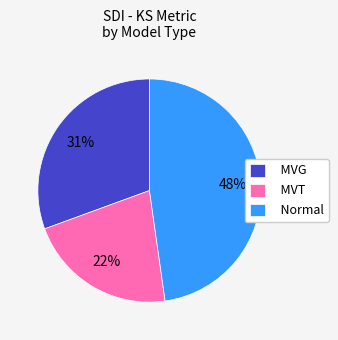

To the nearest percent, what portion does MVT represent?

22%